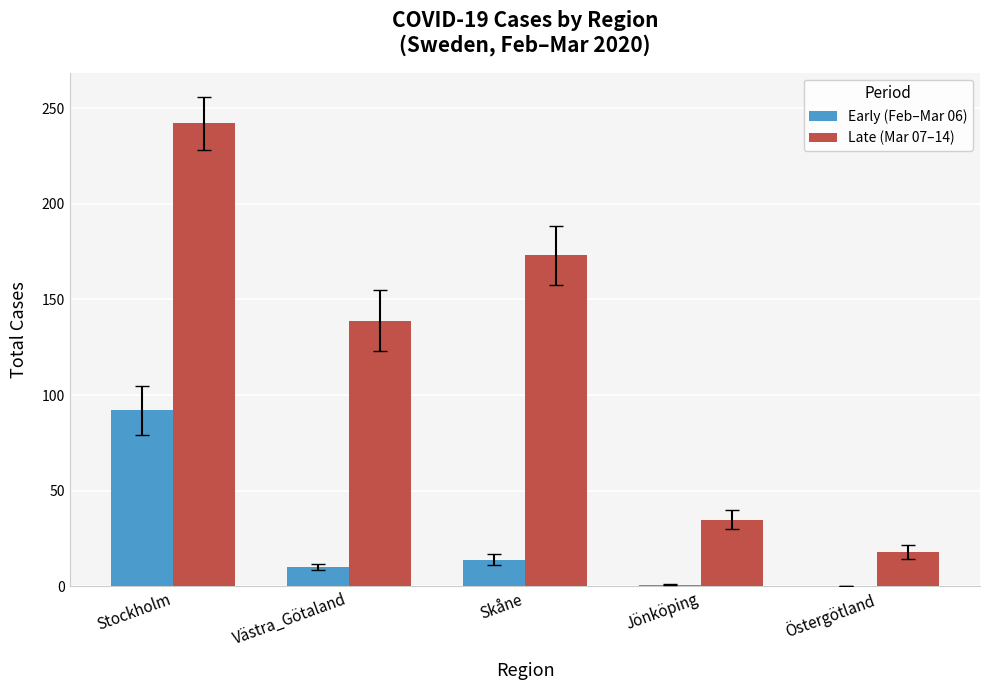

What is the maximum value shown in the chart?

242